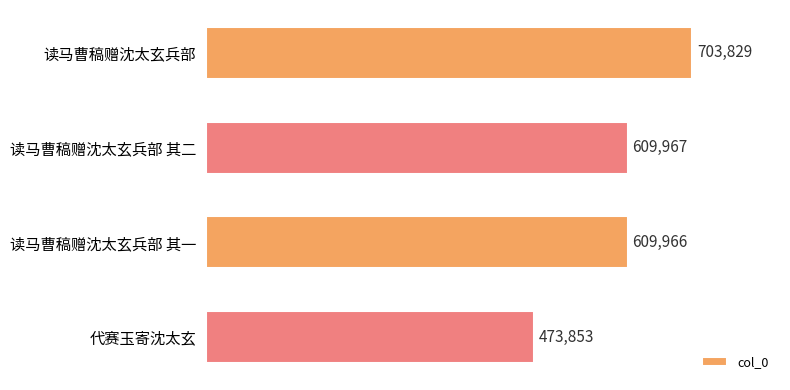

Which label corresponds to the smallest value in the chart?

代赛玉寄沈太玄